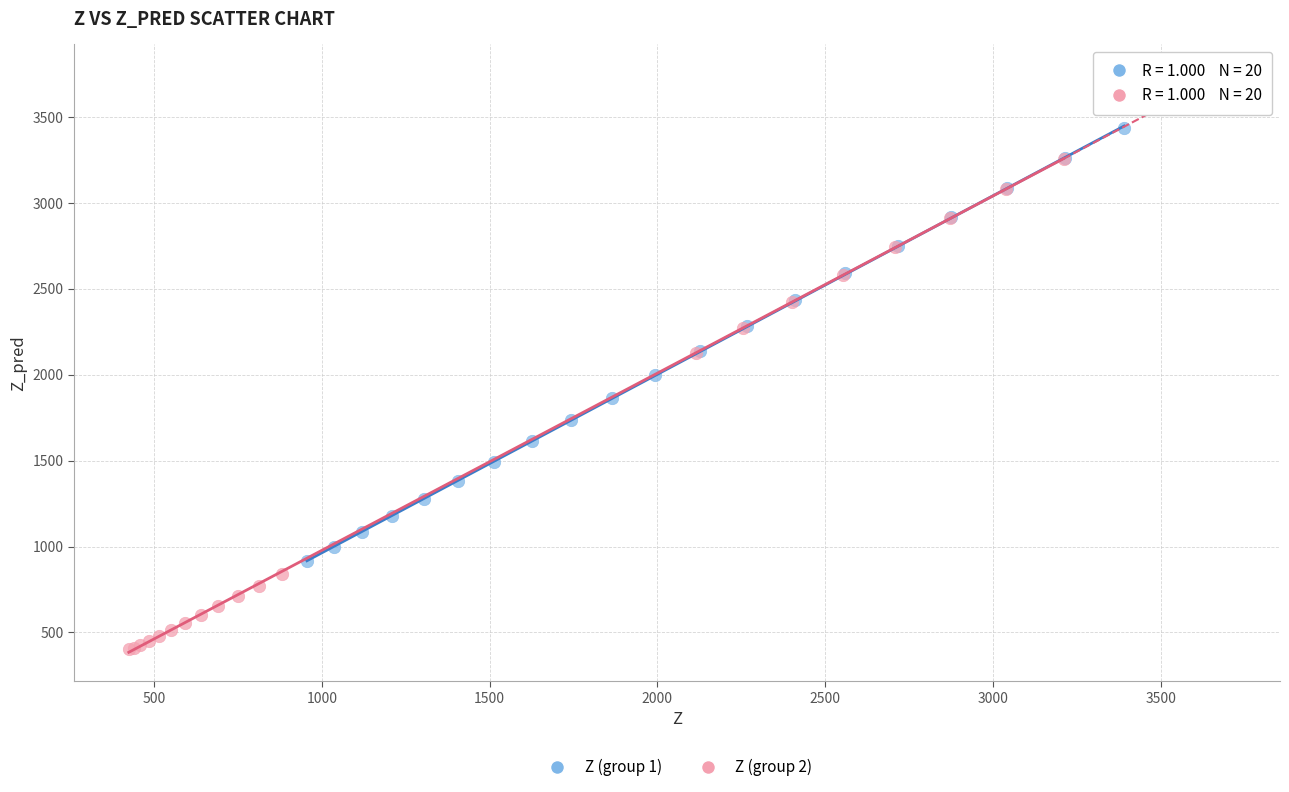

What are all the series names shown in the legend?

Z (group 1), Z (group 2)